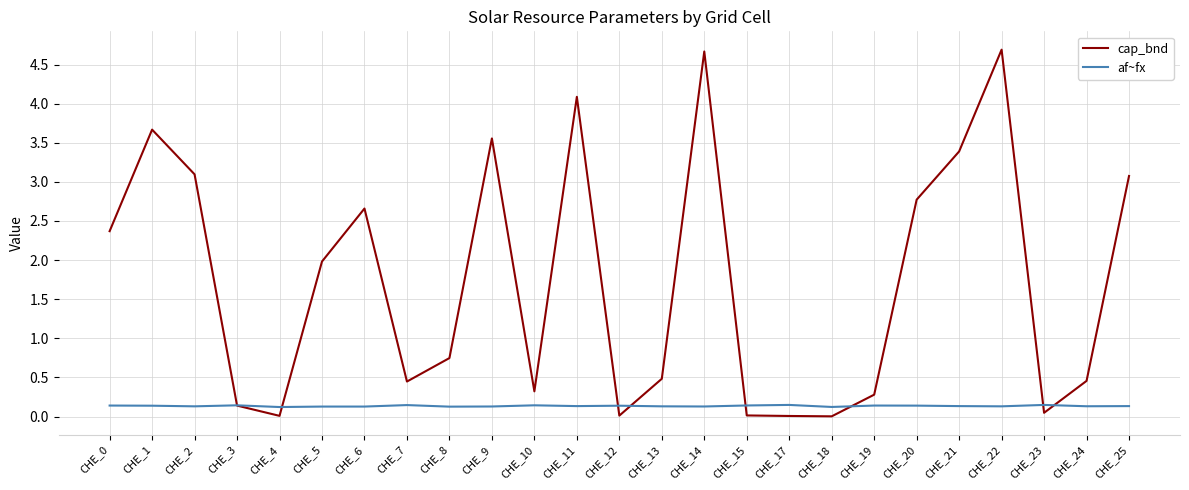

Rank the series by their average value, from lowest to highest.

af~fx, cap_bnd